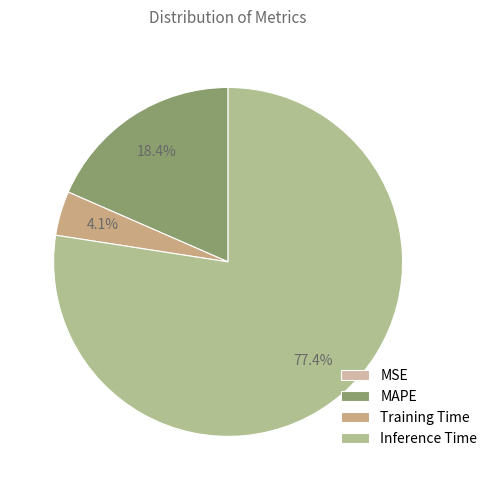

Which slice represents more than half of the pie?

Inference Time